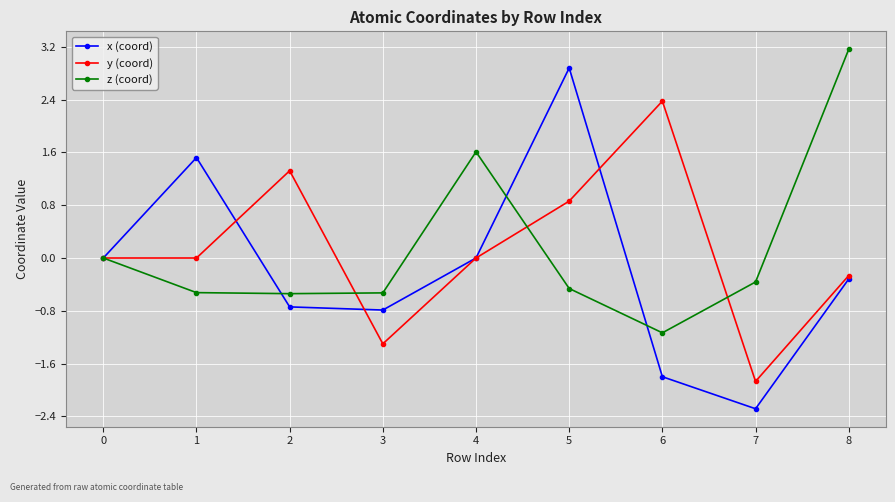

What is the value of the y (coord) point at the 4th from the left?

-1.3